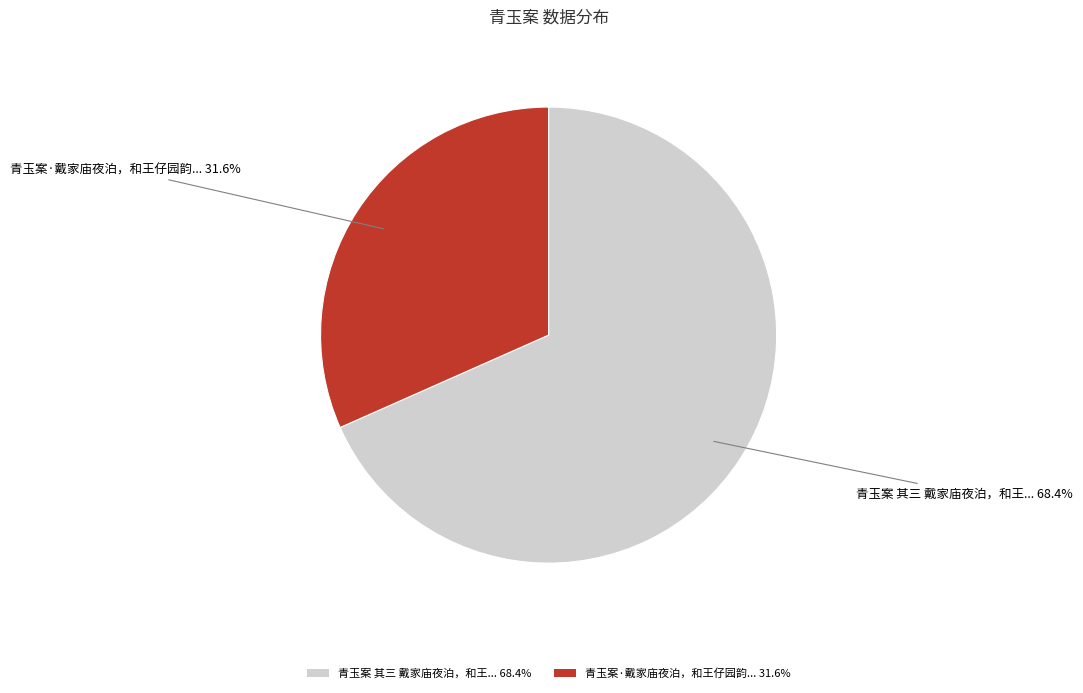

Does any single category account for the majority?

Yes